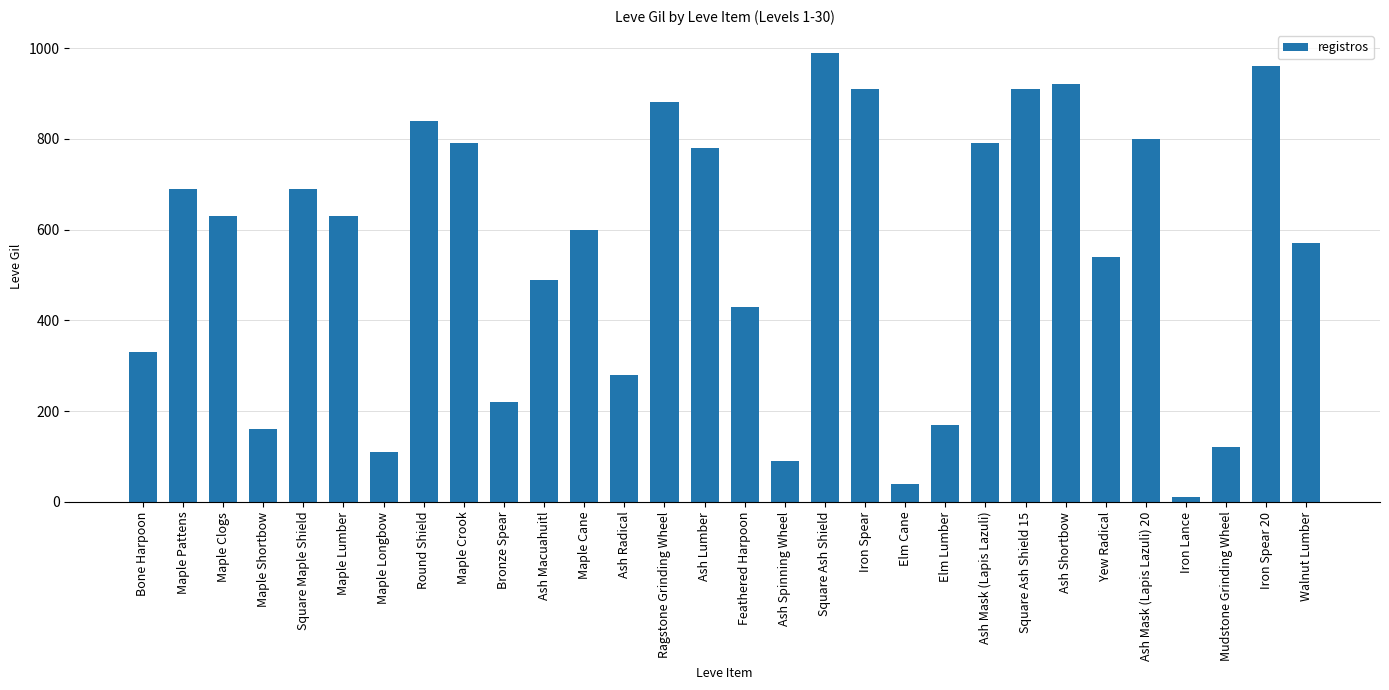

What is the change in value from Maple Shortbow to Walnut Lumber?

+410